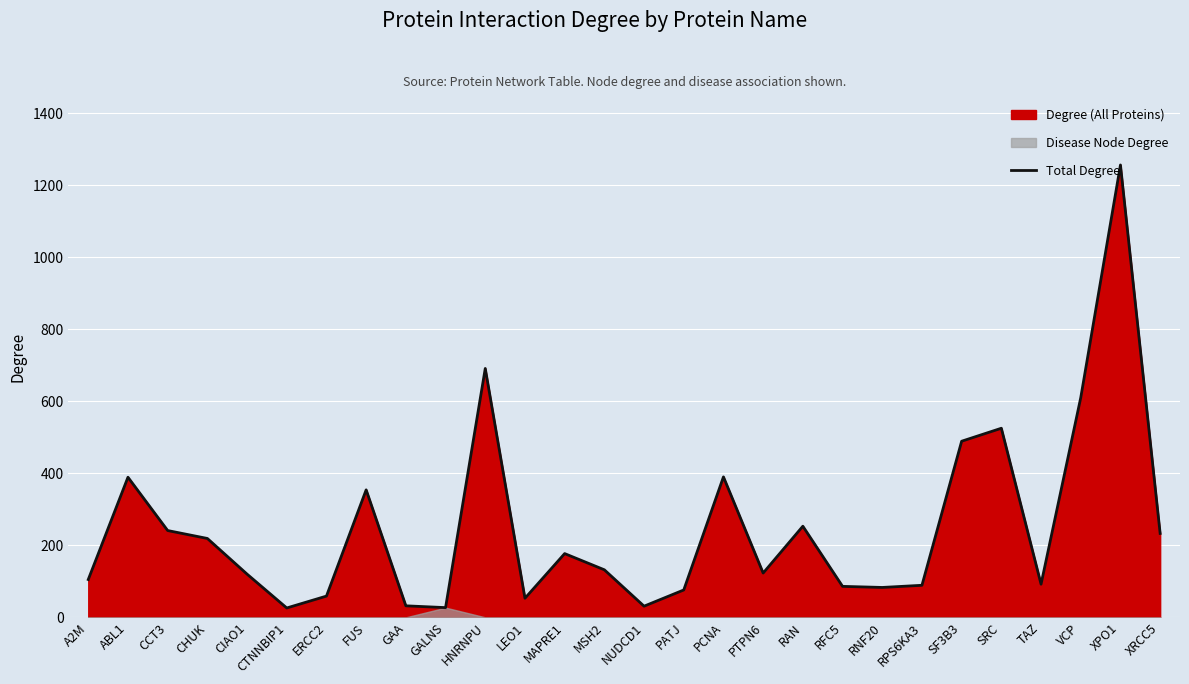

How many data points are less than 132?

14